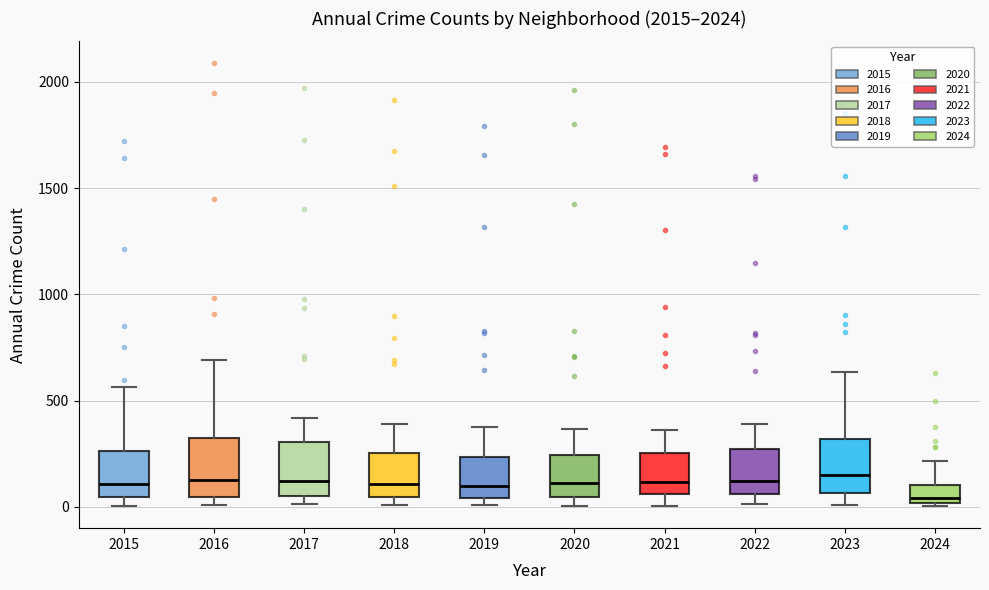

Where is the upper edge of the box at x = 2024 on the y-axis? The values are not printed on the chart, so give them approximately, as read against the axis.

100